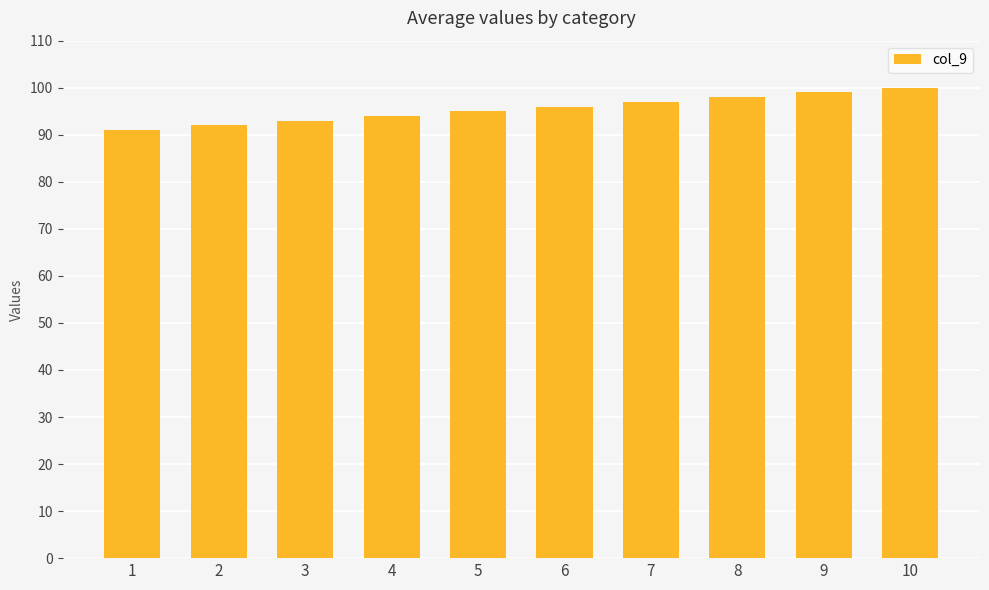

What is the sum of all values?

955